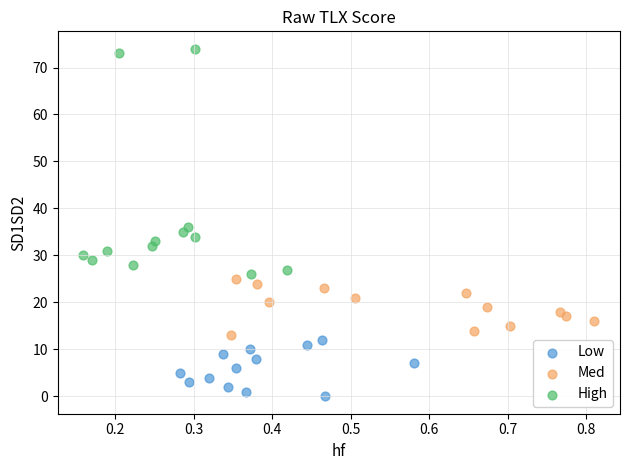

Which series contains the lowest Y value?

Low